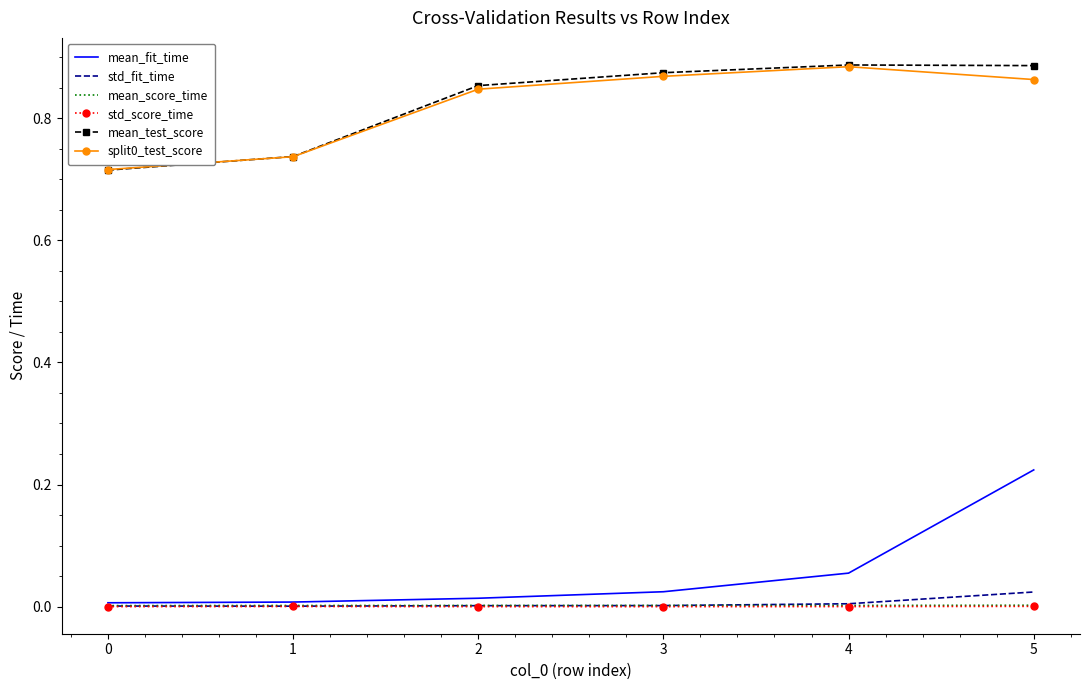

Is it true that mean_fit_time equals 0.0 at 2?

True